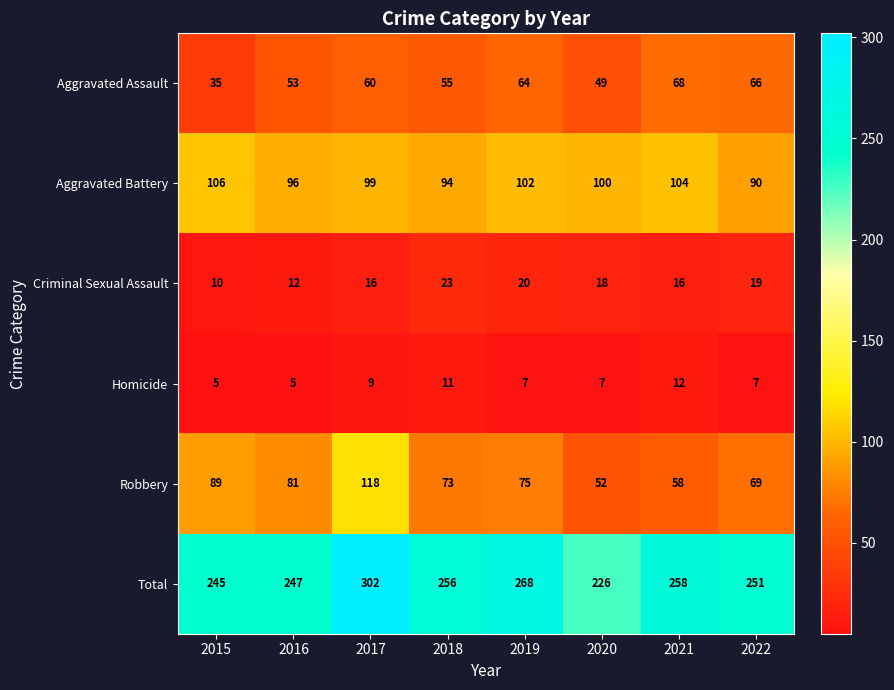

Where is Aggravated Battery nearest to the value 98?

2017